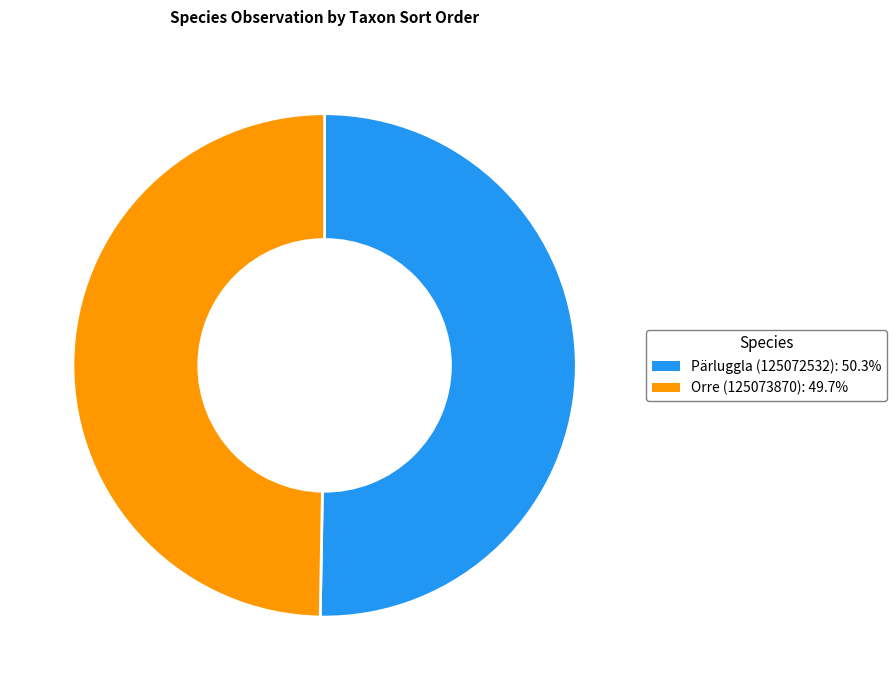

Rank the categories by value from lowest to highest.

Orre (125073870), Pärluggla (125072532)